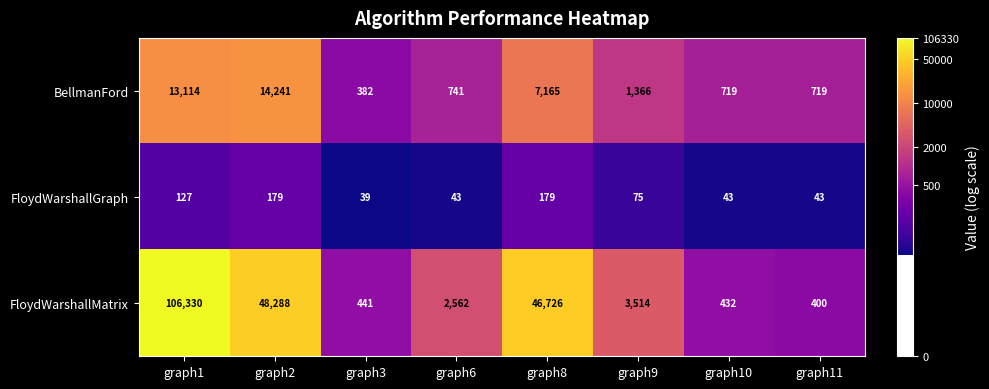

List the series in order of their peak value, lowest first.

FloydWarshallGraph, BellmanFord, FloydWarshallMatrix